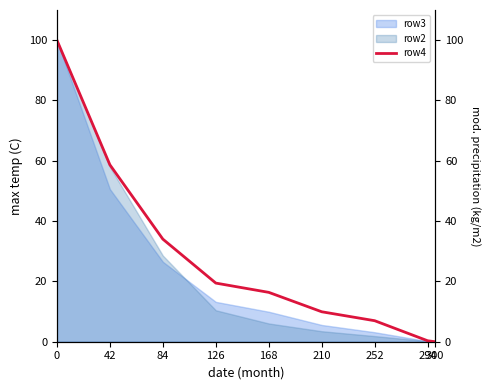

Which has a higher value, 252 or 126?

126